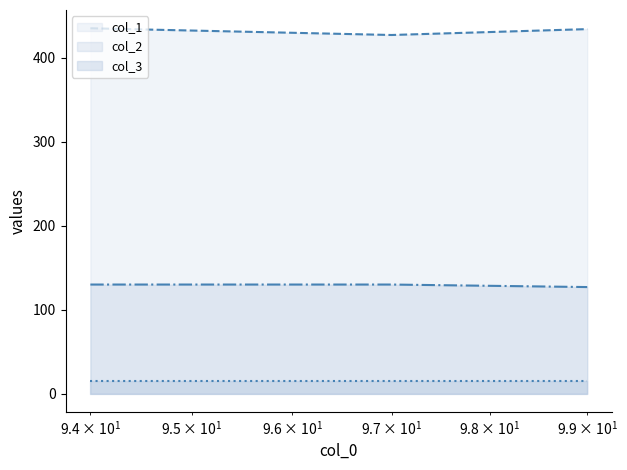

What is the lowest value of the col_1 line series?

427